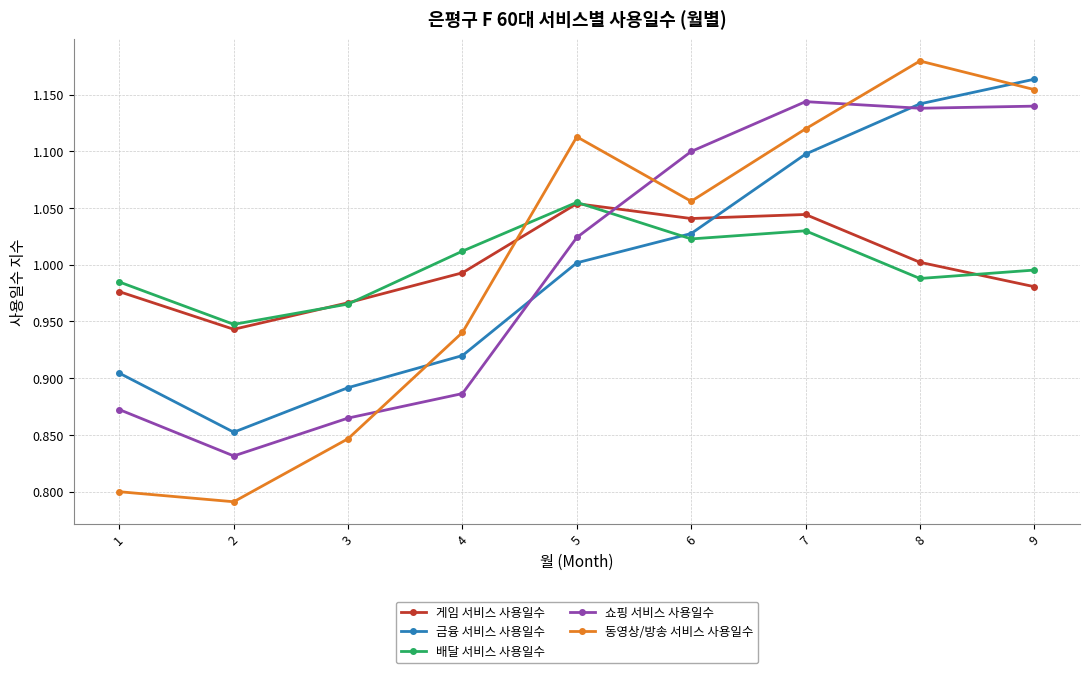

Which series changed the most between 3 and 5?

동영상/방송 서비스 사용일수